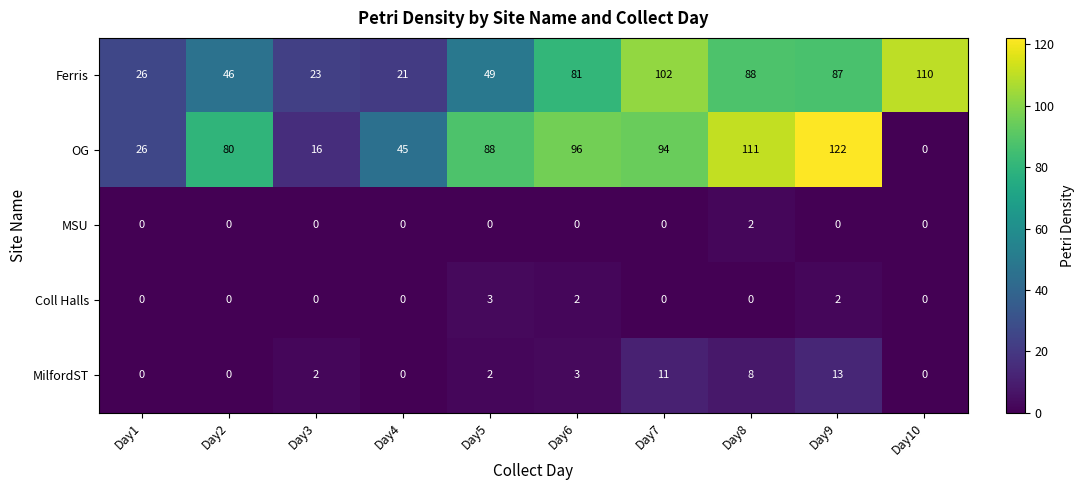

How many Coll Halls values are between 0 and 2?

9